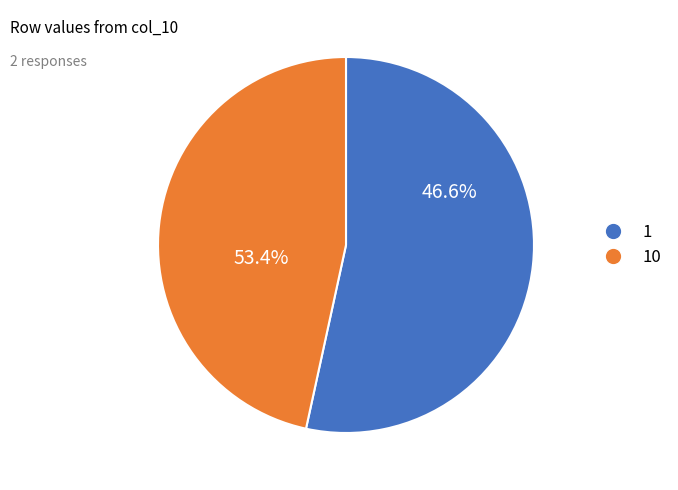

Between 10 and 5, which is larger?

10